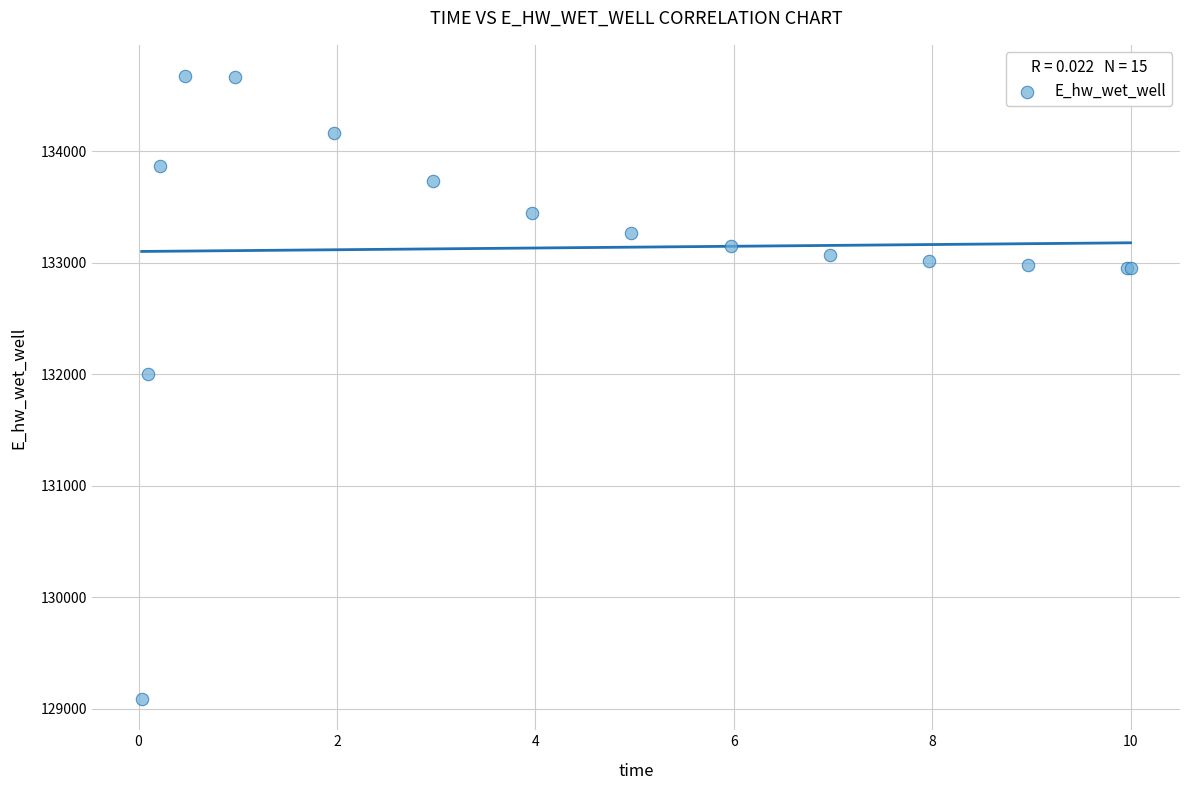

What Y value in the scatter plot is closest to 131880?

132002.2